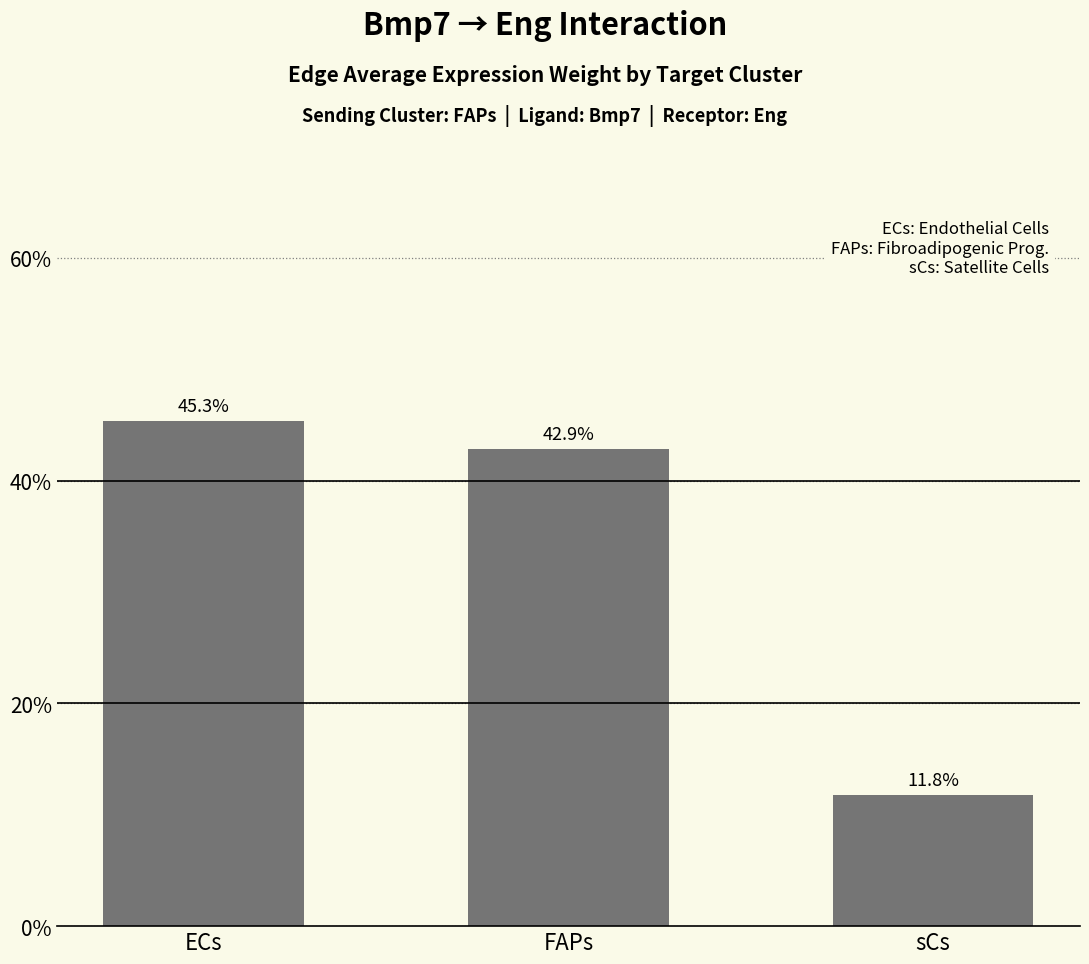

How many distinct data groups are displayed?

1